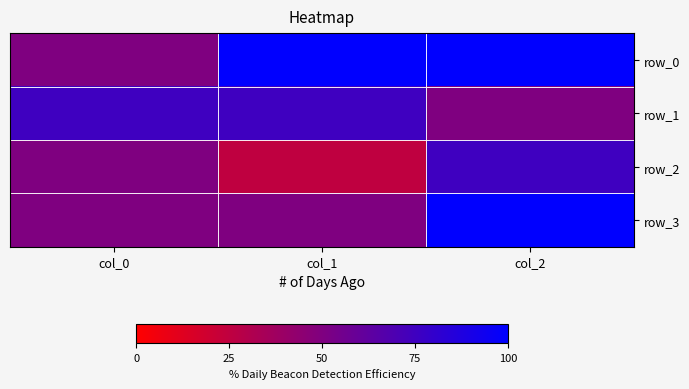

At which label does row_3 reach its minimum?

col_0